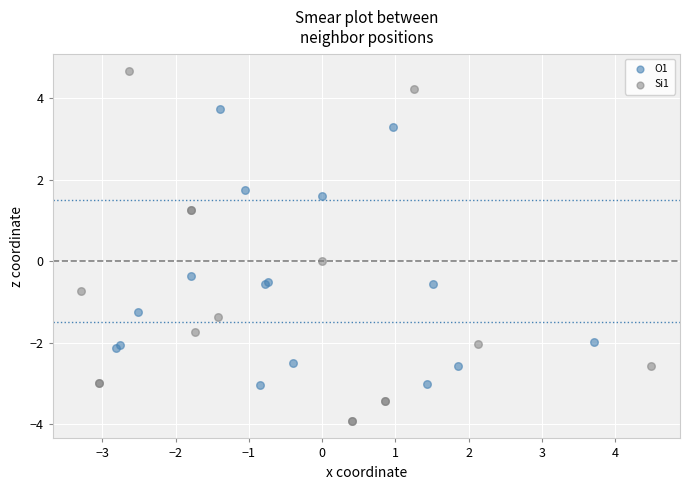

What are all the series names shown in the legend?

O1, Si1